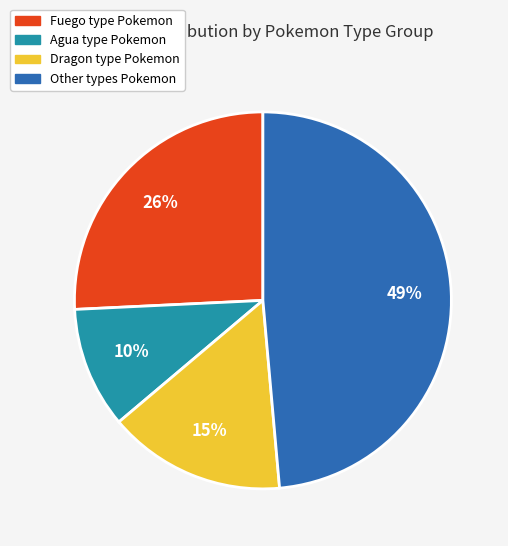

Does any single category account for the majority?

No